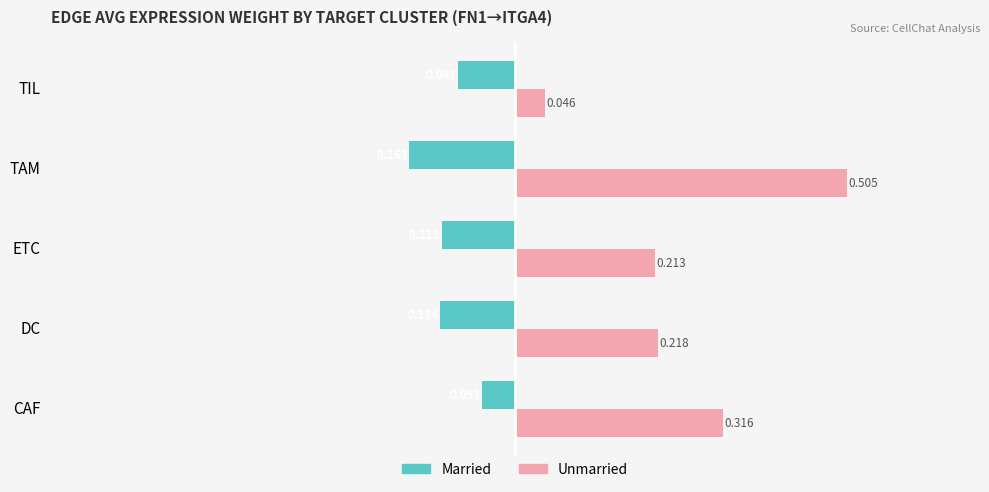

Which label corresponds to the smallest value in the chart?

TAM